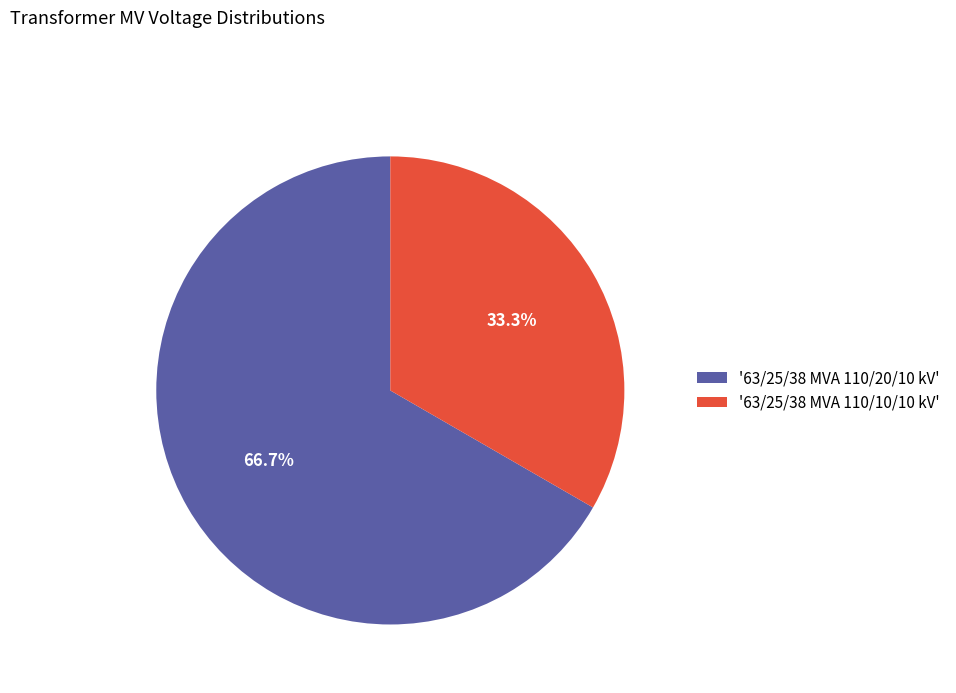

Rank the categories by value from lowest to highest.

'63/25/38 MVA 110/10/10 kV', '63/25/38 MVA 110/20/10 kV'